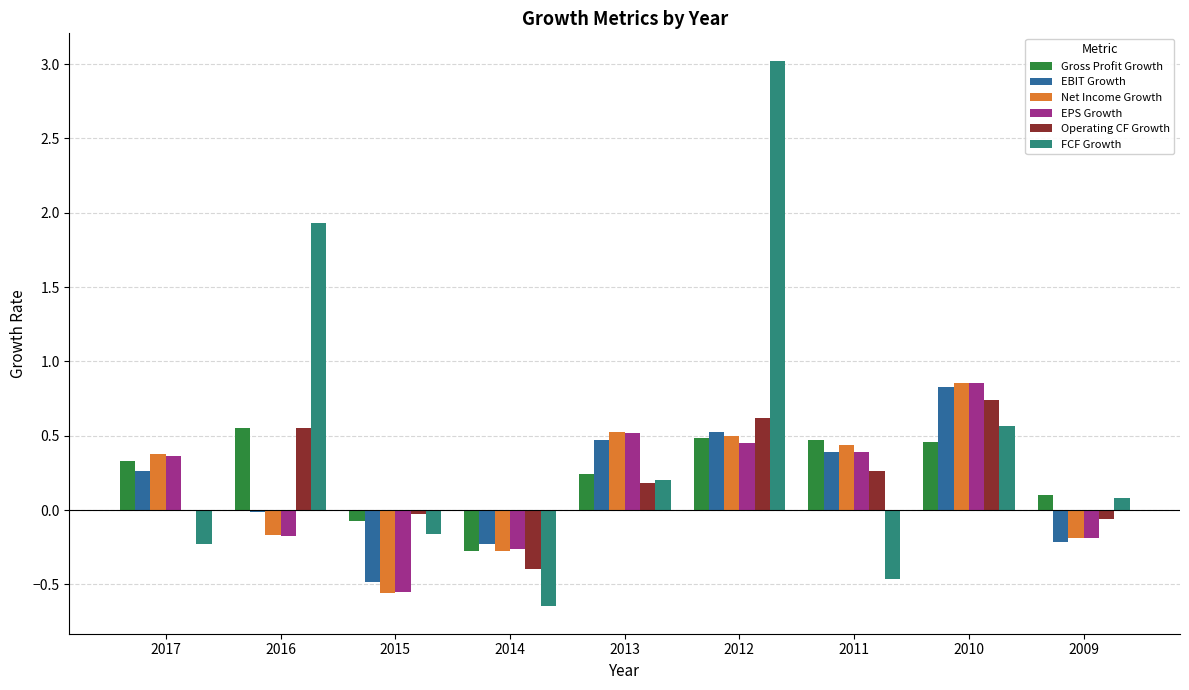

What is the greatest value displayed?

3.0